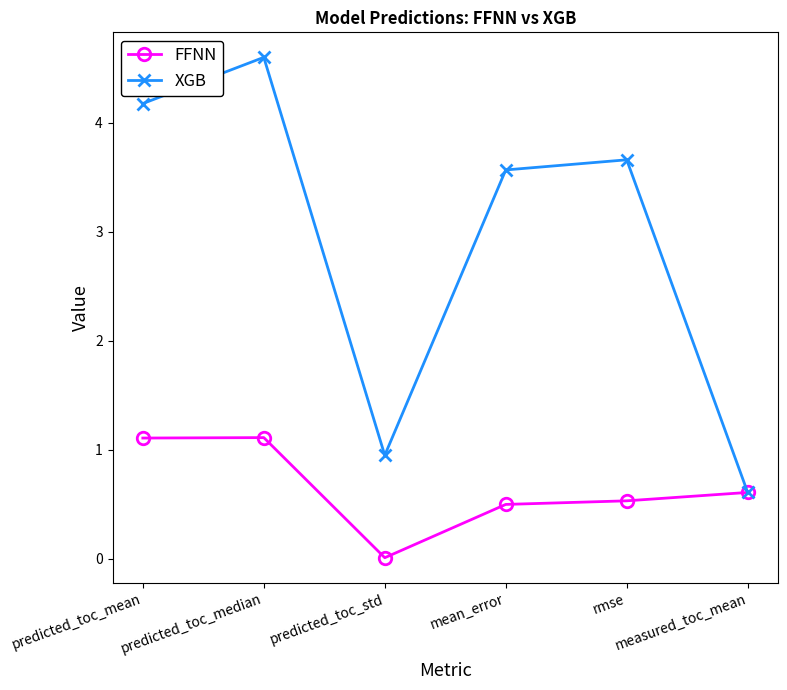

Which series has the widest spread of values?

XGB